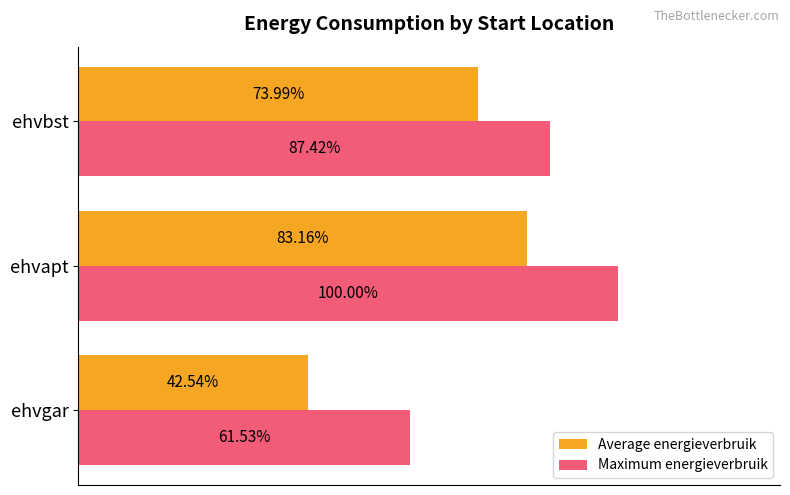

At which label is Maximum energieverbruik closest to 80?

ehvbst